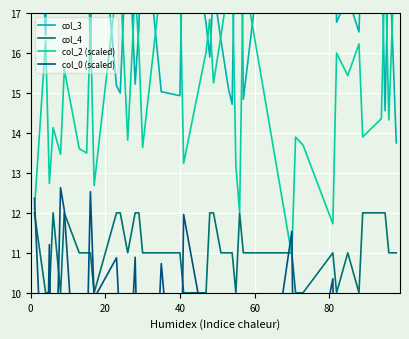

How many intersections are there between col_2 (scaled) and col_4?

2